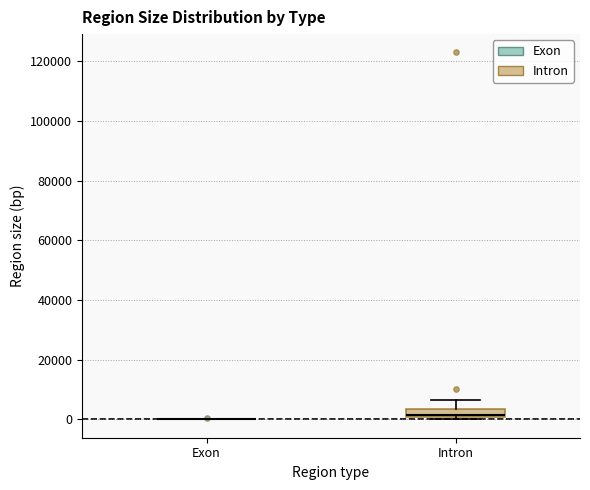

Comparing the boxes themselves (not the whiskers), which one is the tallest?

Intron